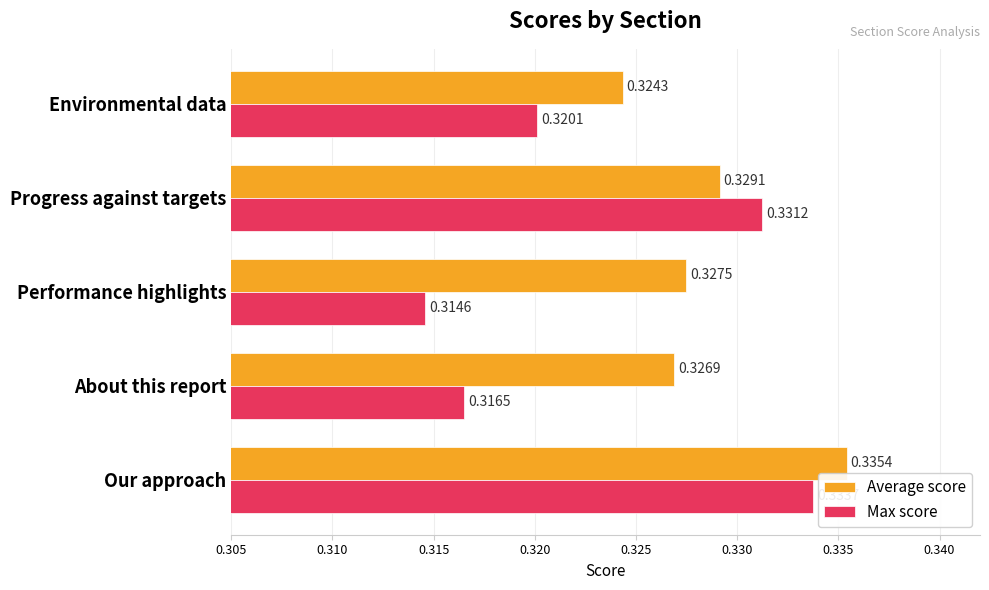

Which label corresponds to the largest value in the chart?

Our approach